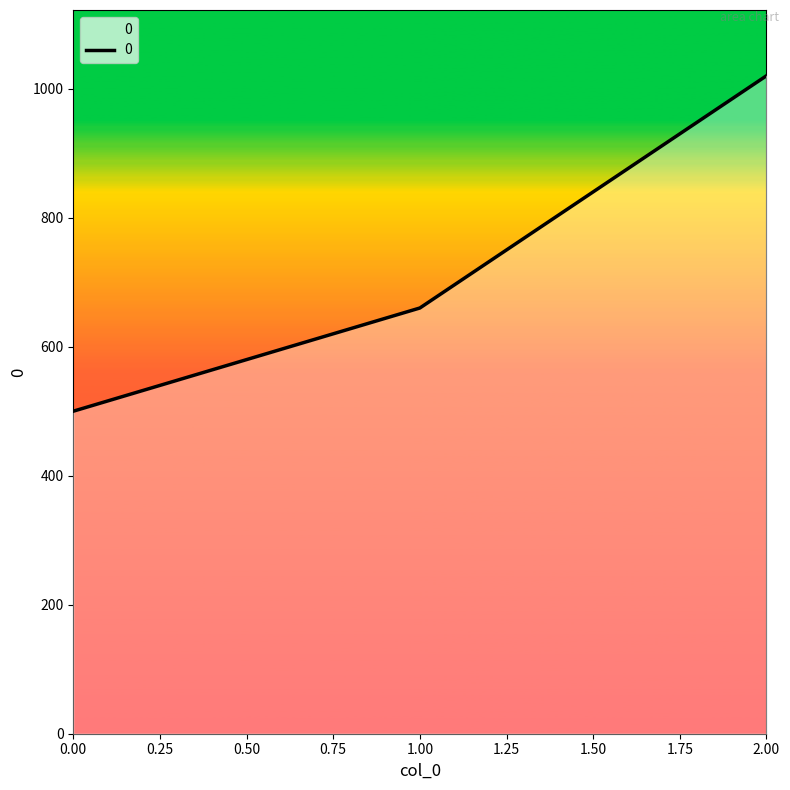

What is the sum of all values?

2180